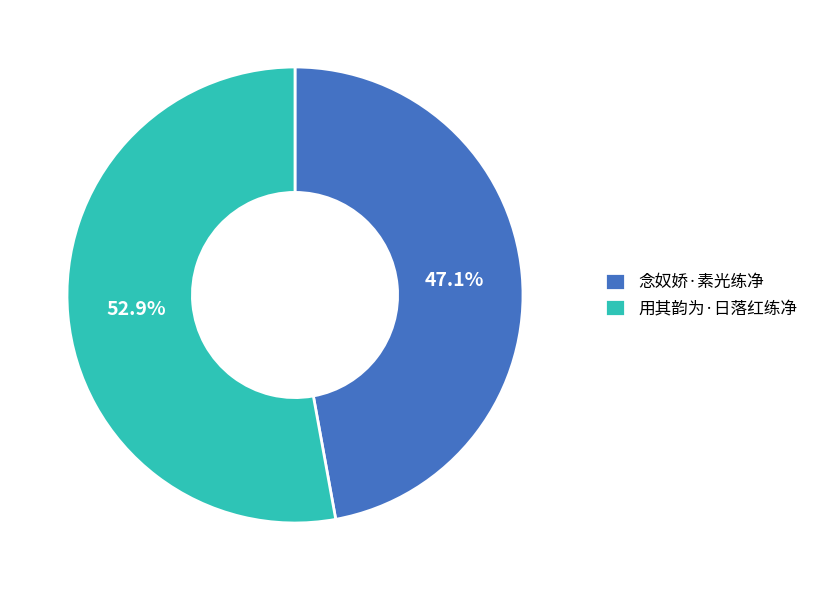

To the nearest percent, what is the difference between the largest and smallest slice percentages?

6%